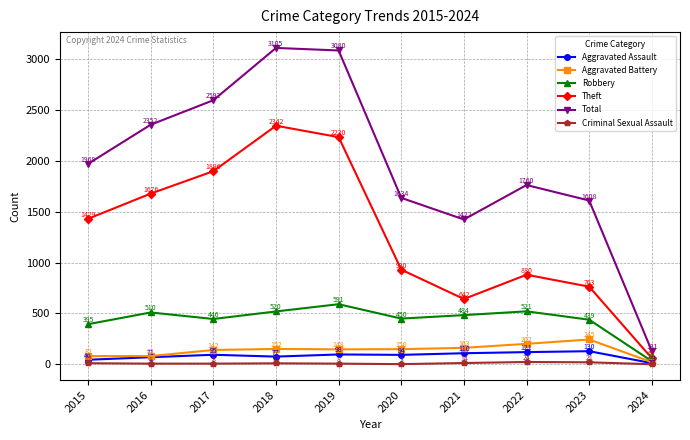

Does the chart have visible grid lines?

Yes